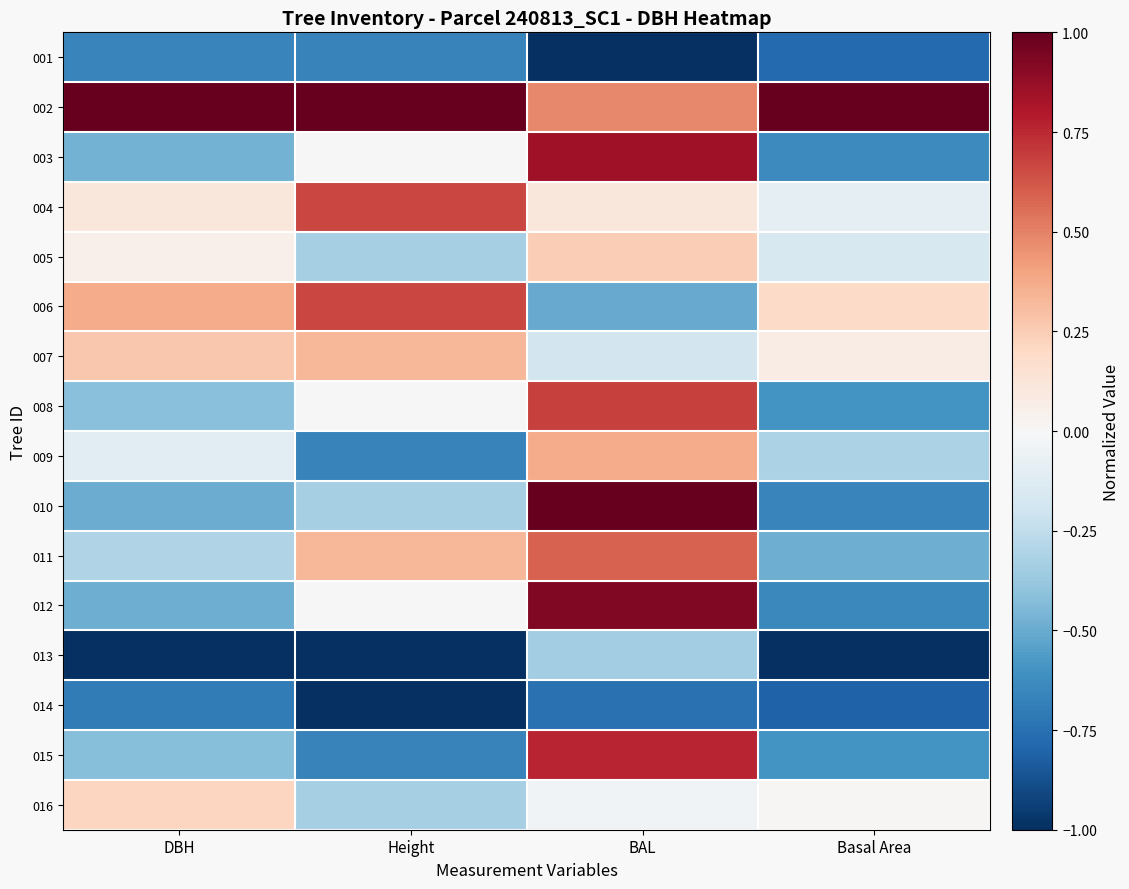

What is the total value across all series at Height?

-2.0